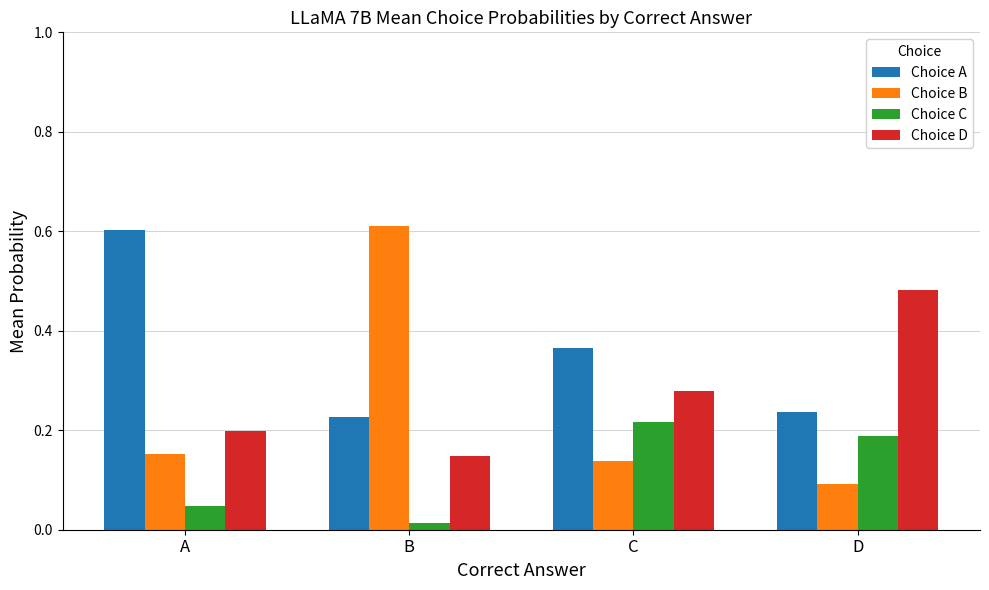

What is the sum of the Choice D values at D and C?

0.8